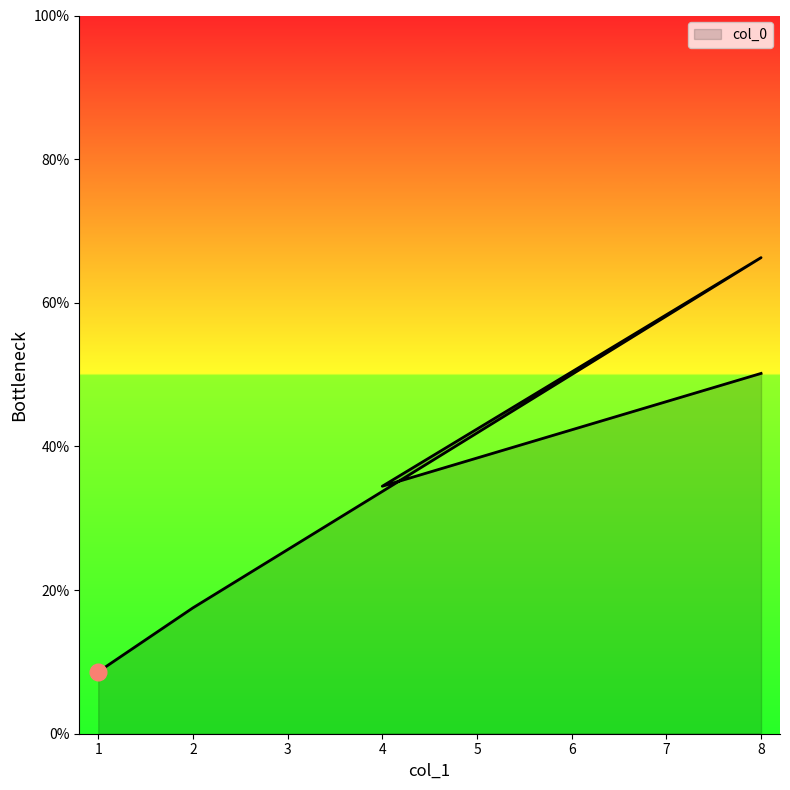

What is the smallest value displayed?

8.6